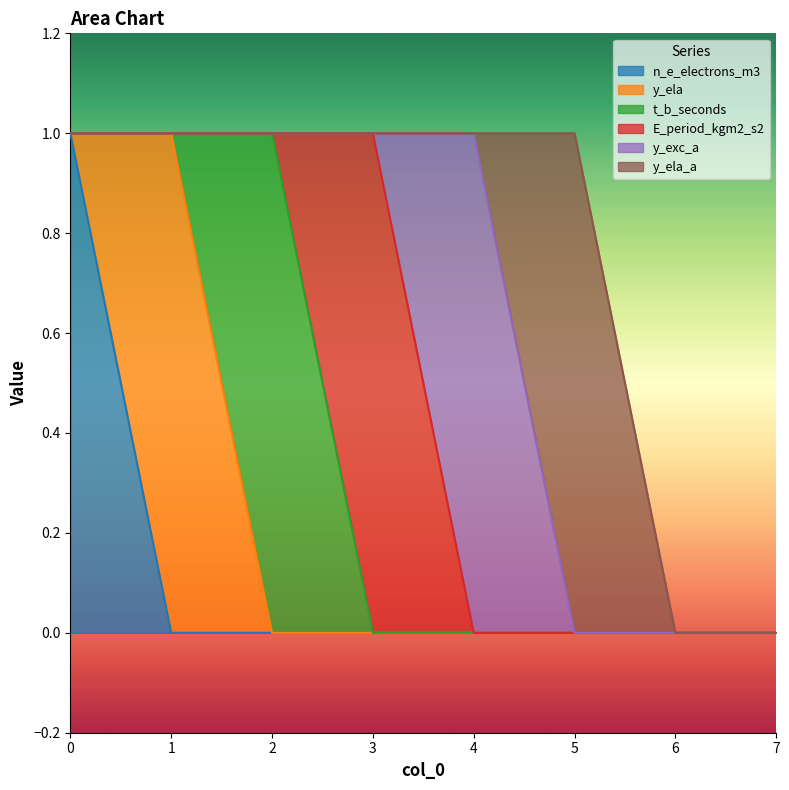

Rank the categories by t_b_seconds value from highest to lowest.

2, 0, 1, 3, 4, 5, 6, 7